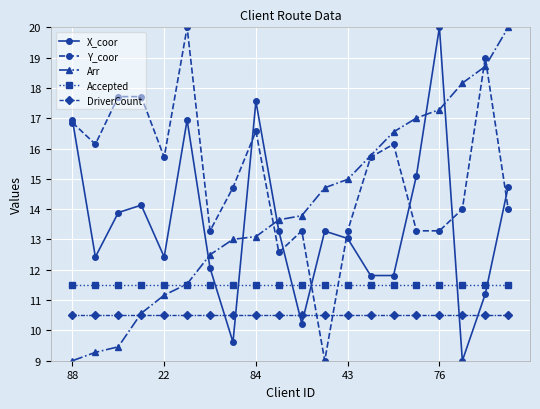

How many interior local peaks does the X_coor series have?

5